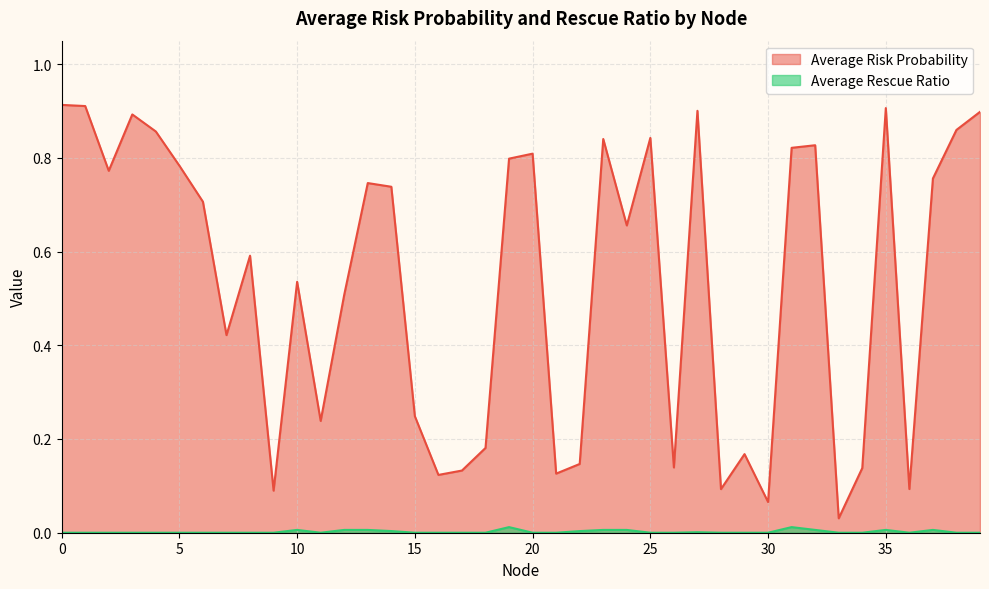

Reading left to right, transcribe all the data shown in this chart.

Average Risk Probability: 0=0.9	1=0.9	2=0.8	3=0.9	4=0.9	5=0.8	6=0.7	7=0.4	8=0.6	9=0.1	10=0.5	11=0.2	12=0.5	13=0.7	14=0.7	15=0.2	16=0.1	17=0.1	18=0.2	19=0.8	20=0.8	21=0.1	22=0.1	23=0.8	24=0.7	25=0.8	26=0.1	27=0.9	28=0.1	29=0.2	30=0.1	31=0.8	32=0.8	33=0.0	34=0.1	35=0.9	36=0.1	37=0.8	38=0.9	39=0.9
Average Rescue Ratio: 0=0.0	1=0.0	2=0.0	3=0.0	4=0.0	5=0.0	6=0.0	7=0.0	8=0.0	9=0.0	10=0.0	11=0.0	12=0.0	13=0.0	14=0.0	15=0.0	16=0.0	17=0.0	18=0.0	19=0.0	20=0.0	21=0.0	22=0.0	23=0.0	24=0.0	25=0.0	26=0.0	27=0.0	28=0.0	29=0.0	30=0.0	31=0.0	32=0.0	33=0.0	34=0.0	35=0.0	36=0.0	37=0.0	38=0.0	39=0.0